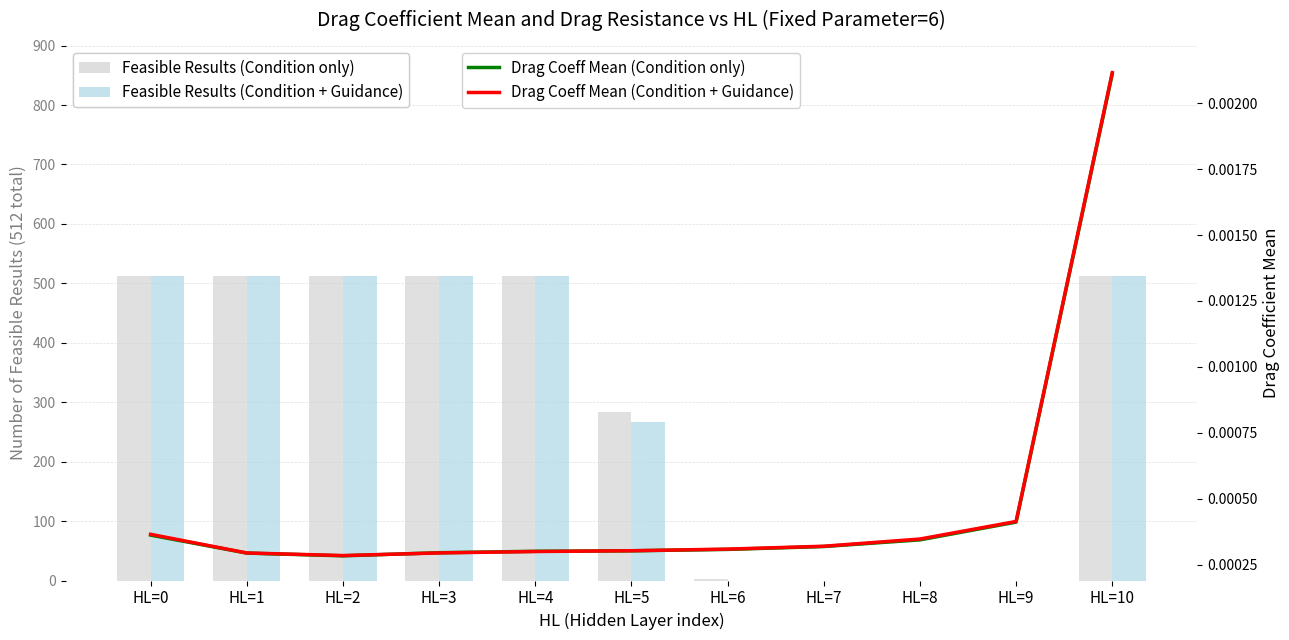

Rank the series by their maximum value, from highest to lowest.

Feasible Results (Condition only), Feasible Results (Condition + Guidance), Drag Coeff Mean (Condition + Guidance), Drag Coeff Mean (Condition only)